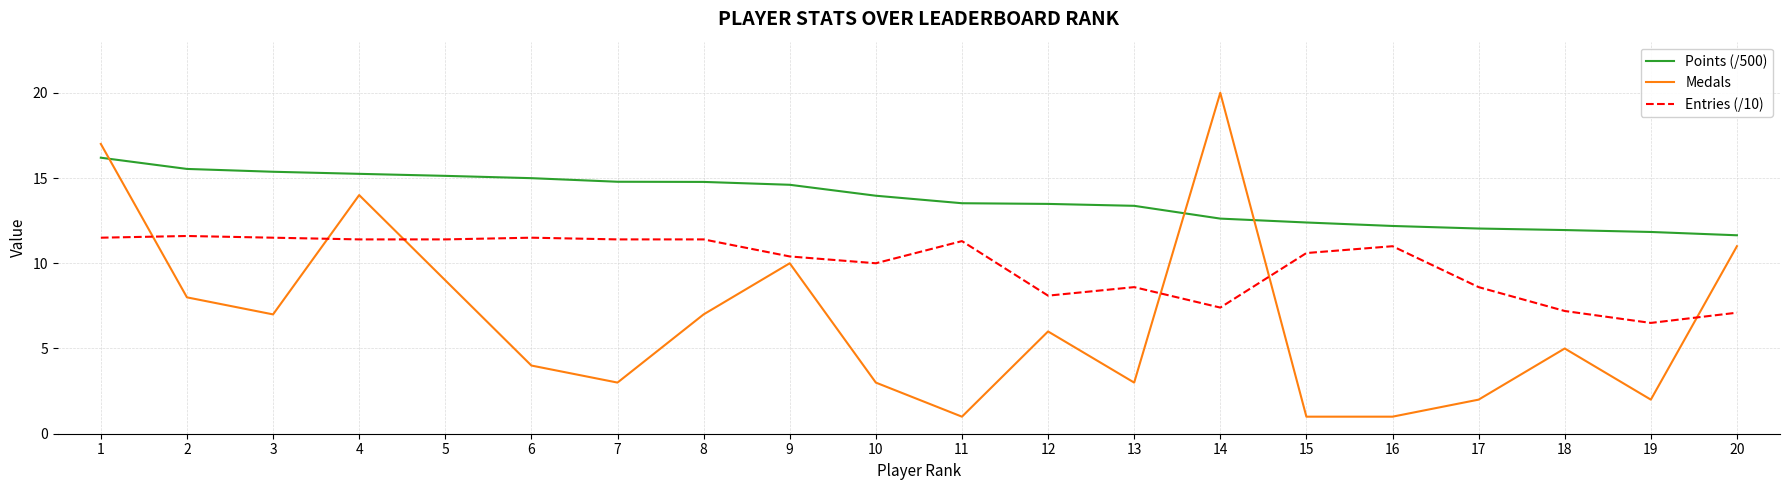

Does the chart display data point markers on the line(s)?

No